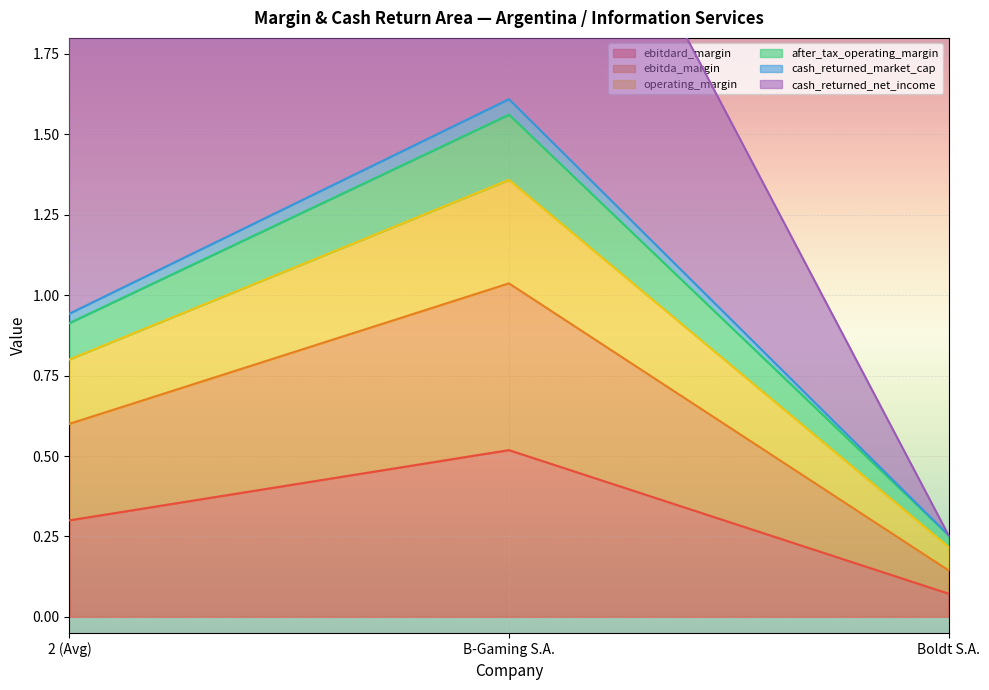

What is the label of the 2nd point from the right?

B-Gaming S.A.